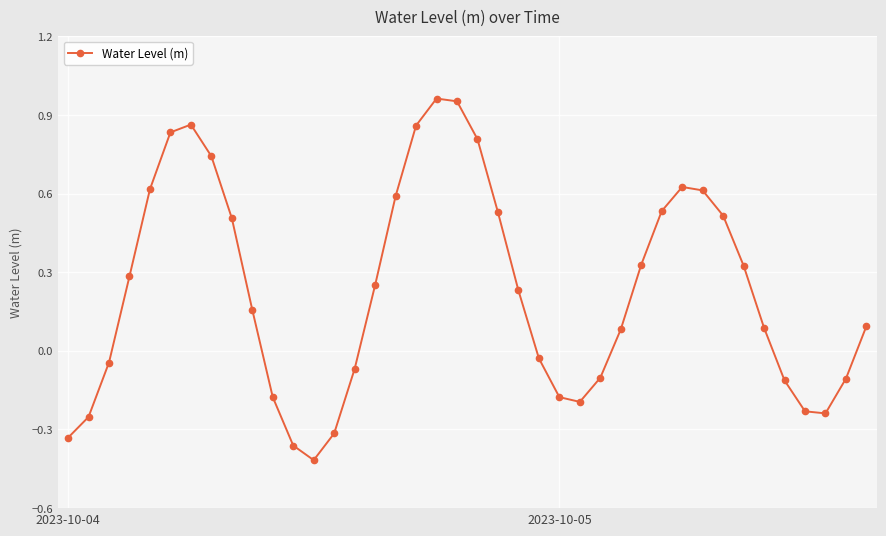

How many points are higher than both their immediate neighbors (excluding endpoints)?

3